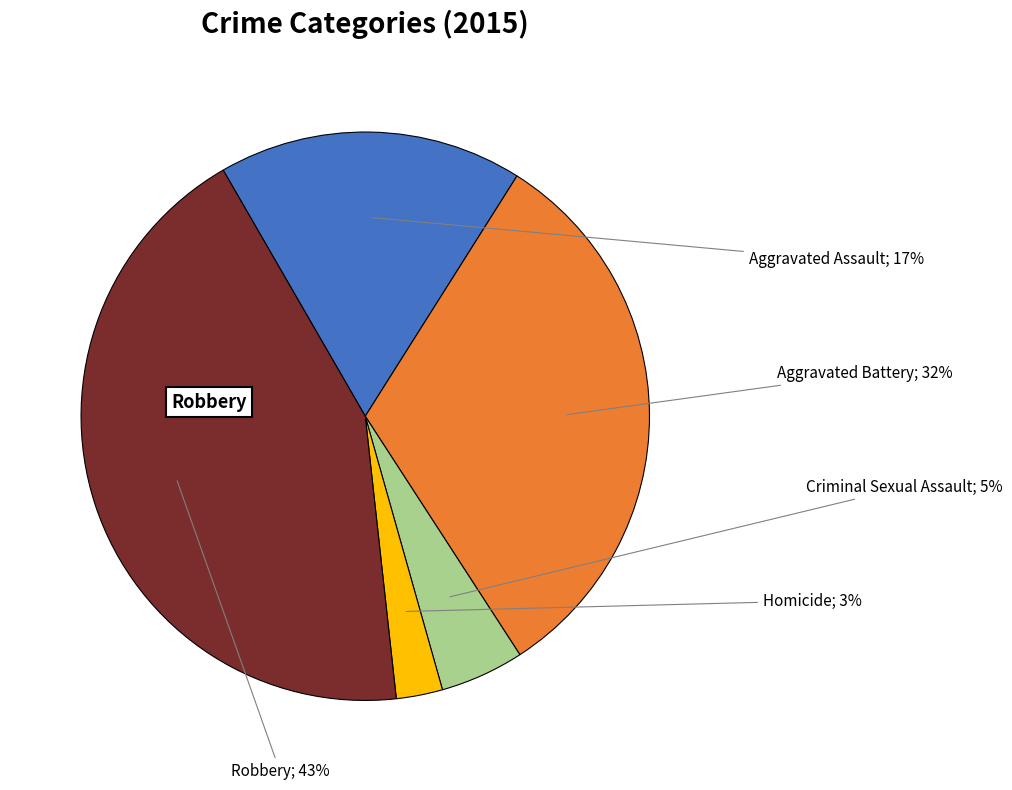

Is there any slice that represents more than half of the pie?

No